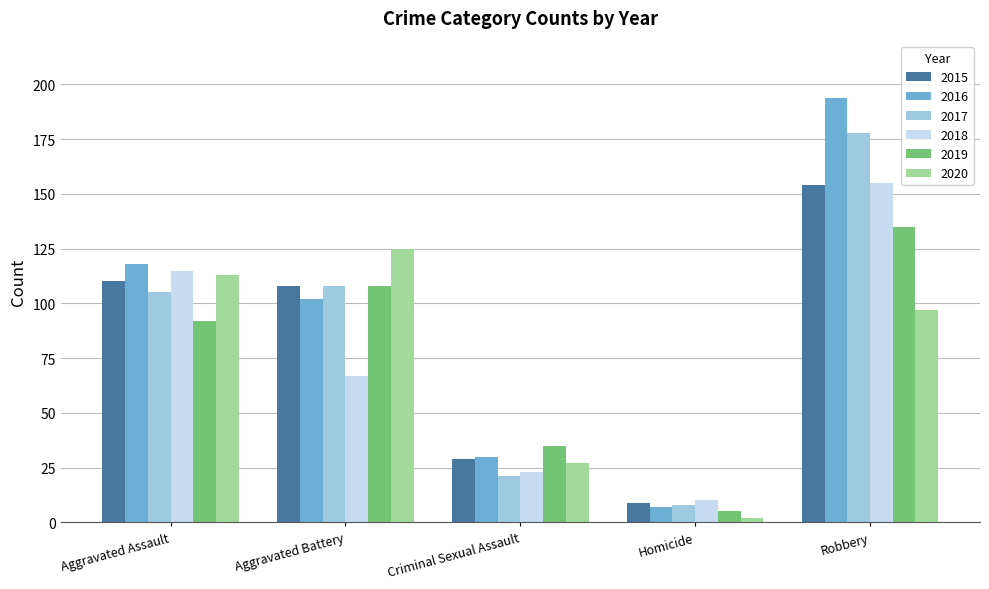

How many data points in 2018 are less than 67?

2